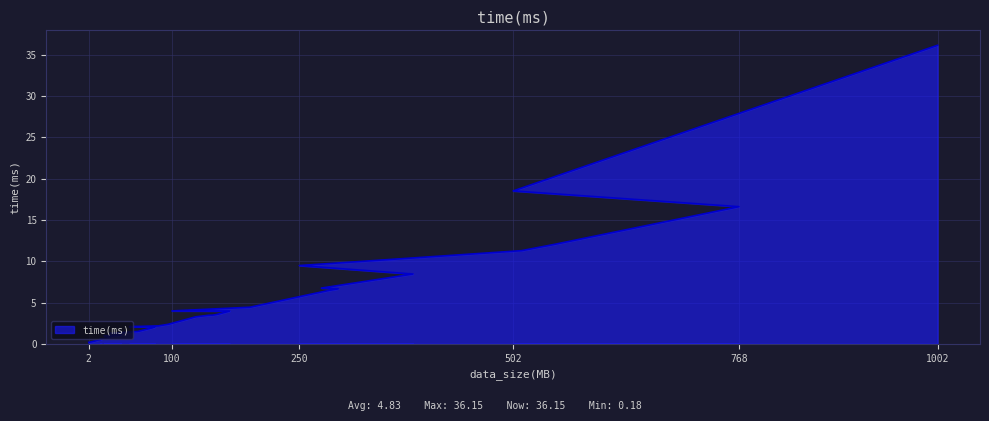

What is the label of the 15th point from the right?

153